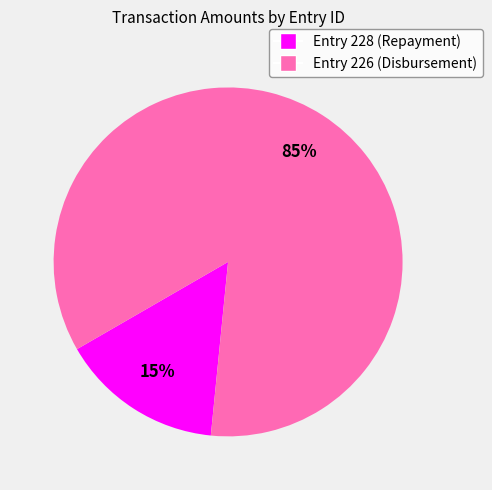

Which has a higher value, Entry 226 (Disbursement) or Entry 228 (Repayment)?

Entry 226 (Disbursement)